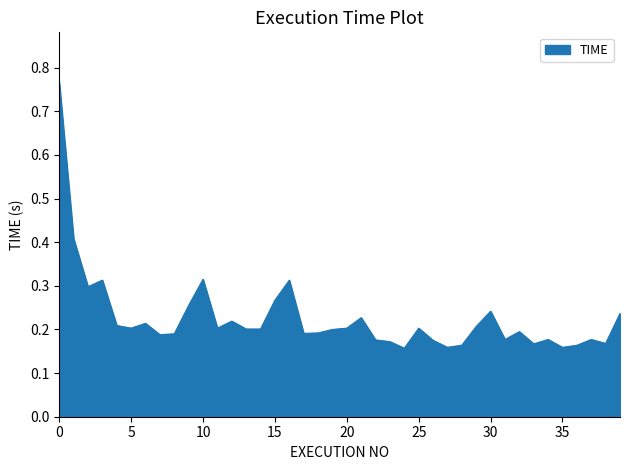

Reading left to right, what are all the values shown in this chart?

0.8	0.4	0.3	0.3	0.2	0.2	0.2	0.2	0.2	0.3	0.3	0.2	0.2	0.2	0.2	0.3	0.3	0.2	0.2	0.2	0.2	0.2	0.2	0.2	0.2	0.2	0.2	0.2	0.2	0.2	0.2	0.2	0.2	0.2	0.2	0.2	0.2	0.2	0.2	0.2